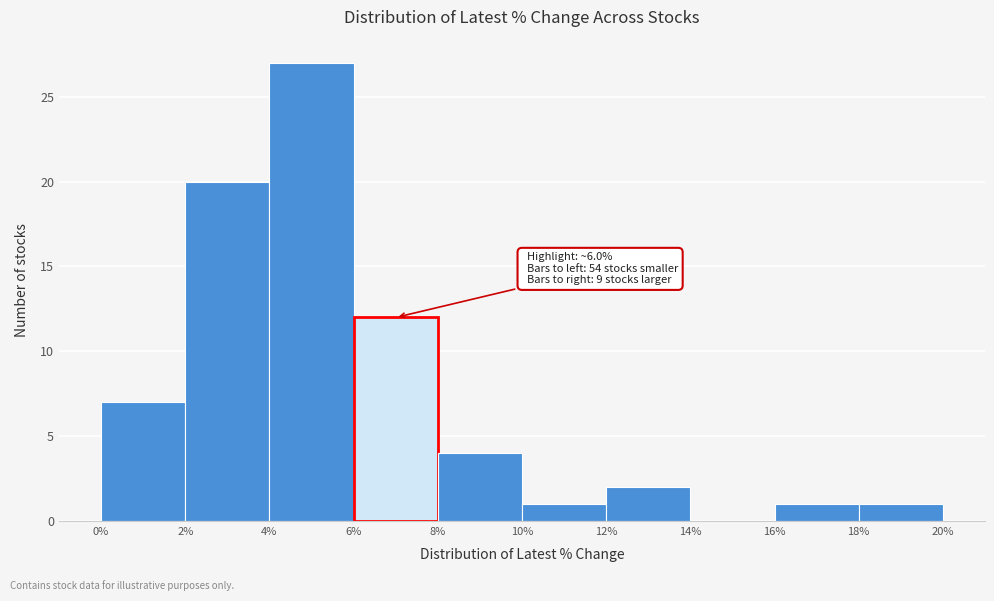

Which range on the x-axis has the tallest bar?

4% to 6%